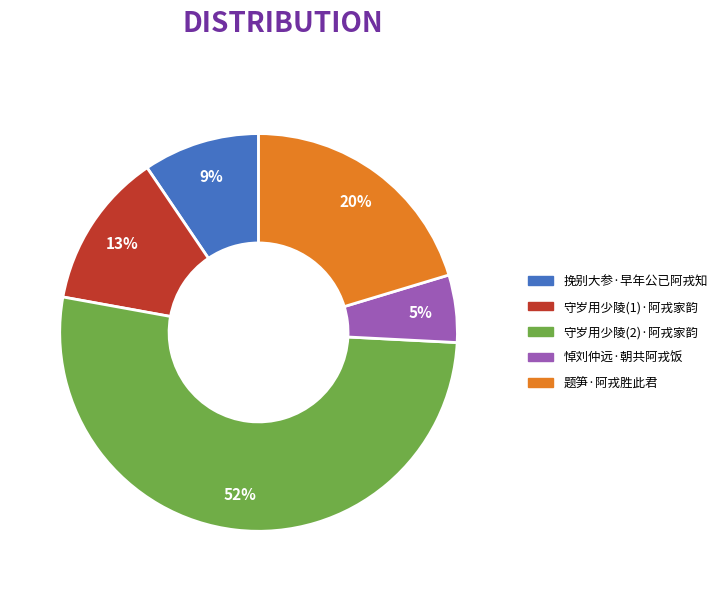

Between 守岁用少陵(2)·阿戎家韵 and 悼刘仲远·朝共阿戎饭, which is larger?

守岁用少陵(2)·阿戎家韵